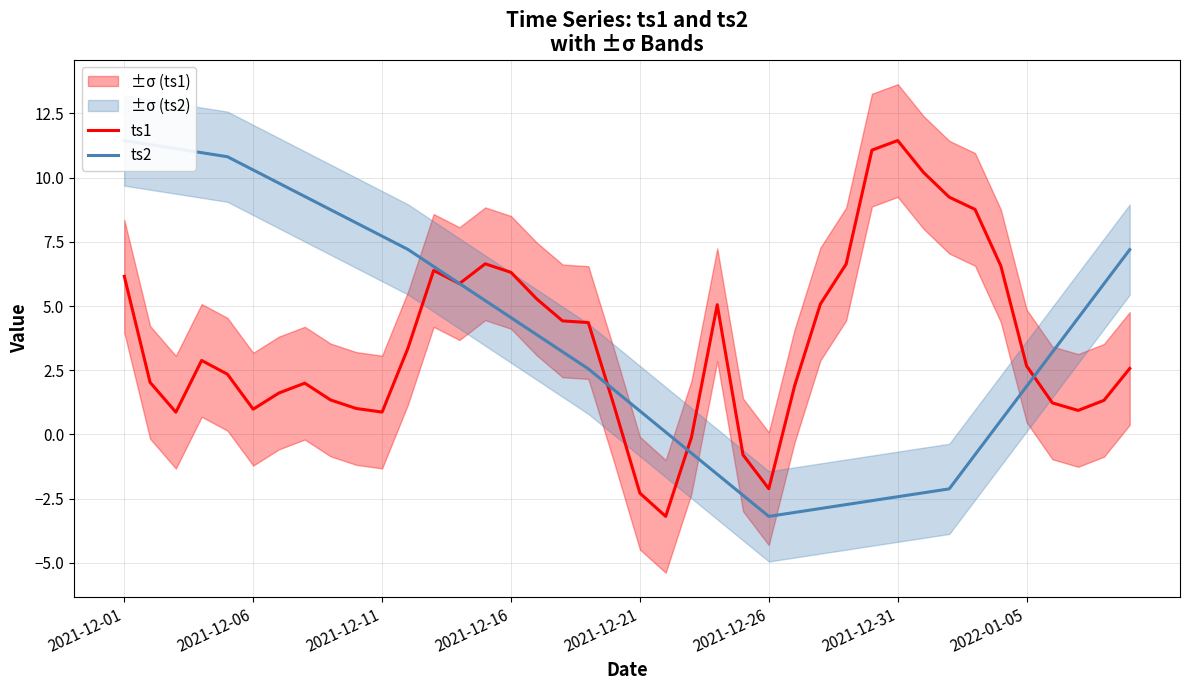

Is this an area chart (filled region under the line)?

No